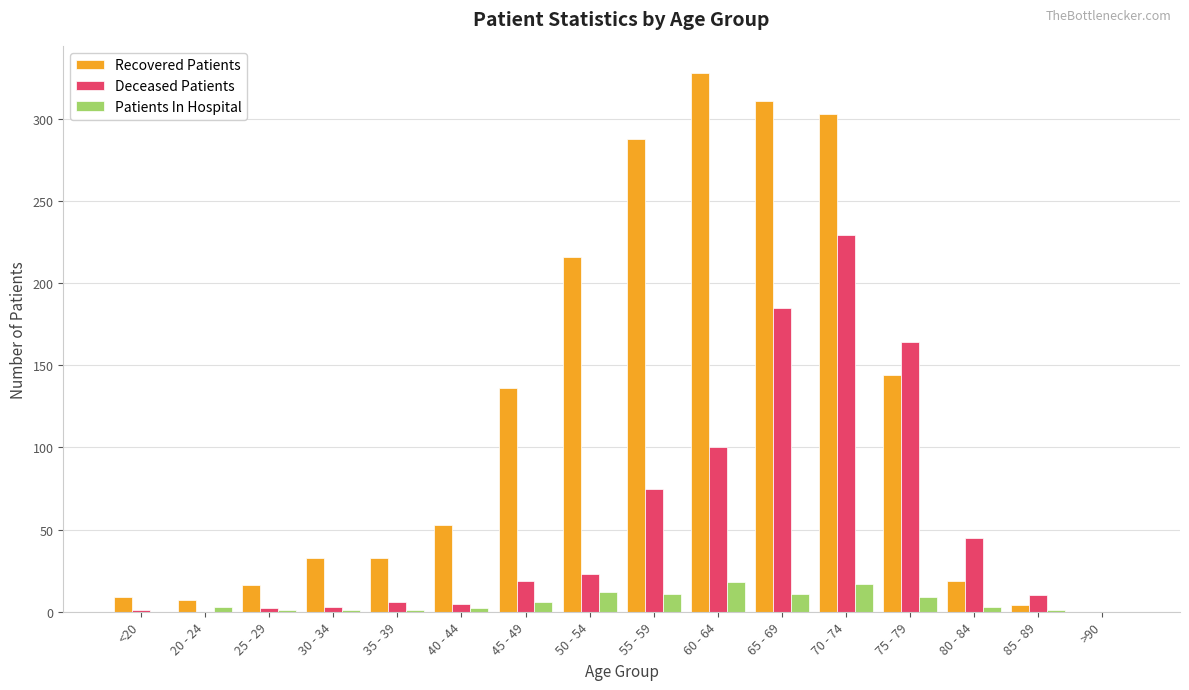

The Deceased Patients series shows 19 at 45 - 49. True or false?

True